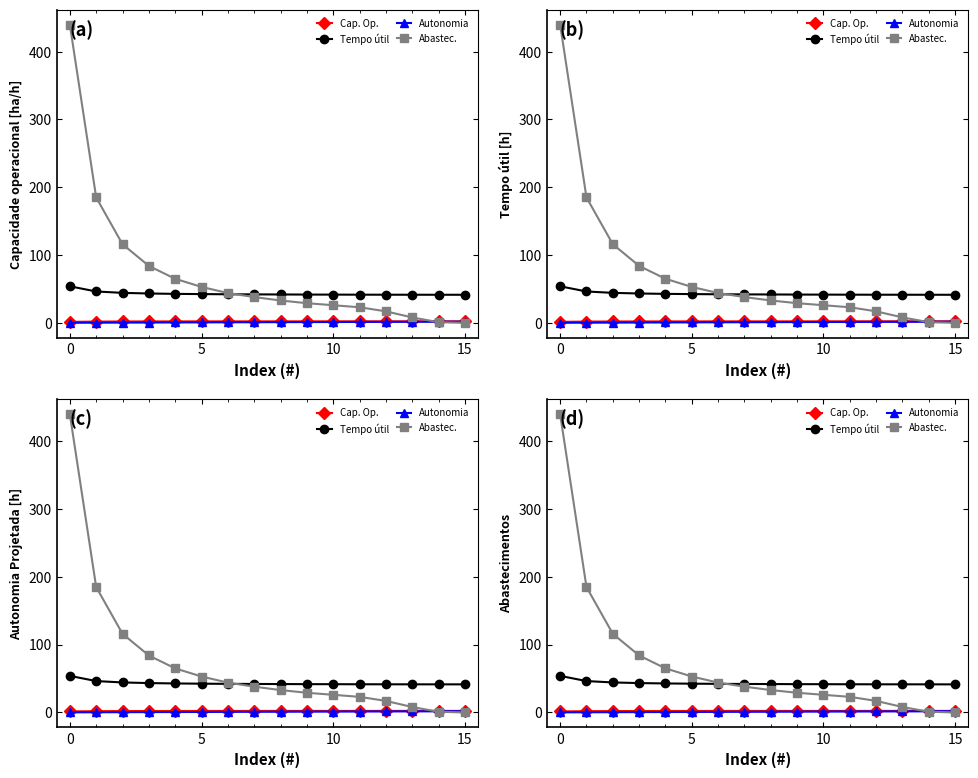

How many data points in Autonomia are less than 1?

8